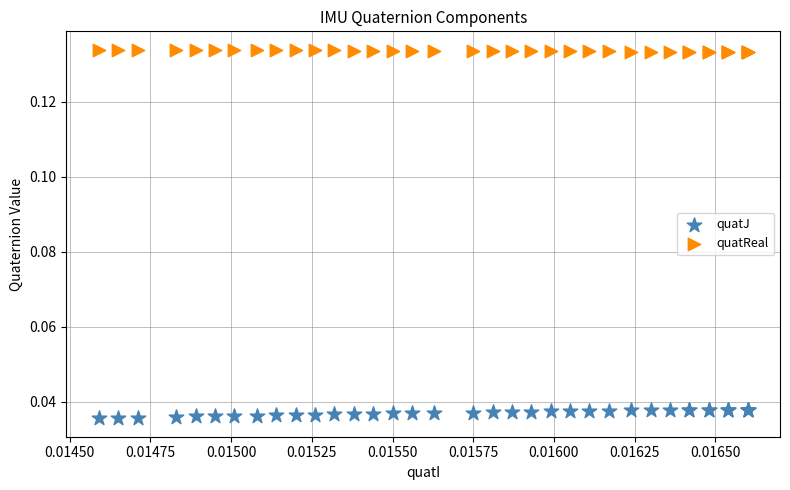

Which series reaches the maximum Y coordinate?

quatReal